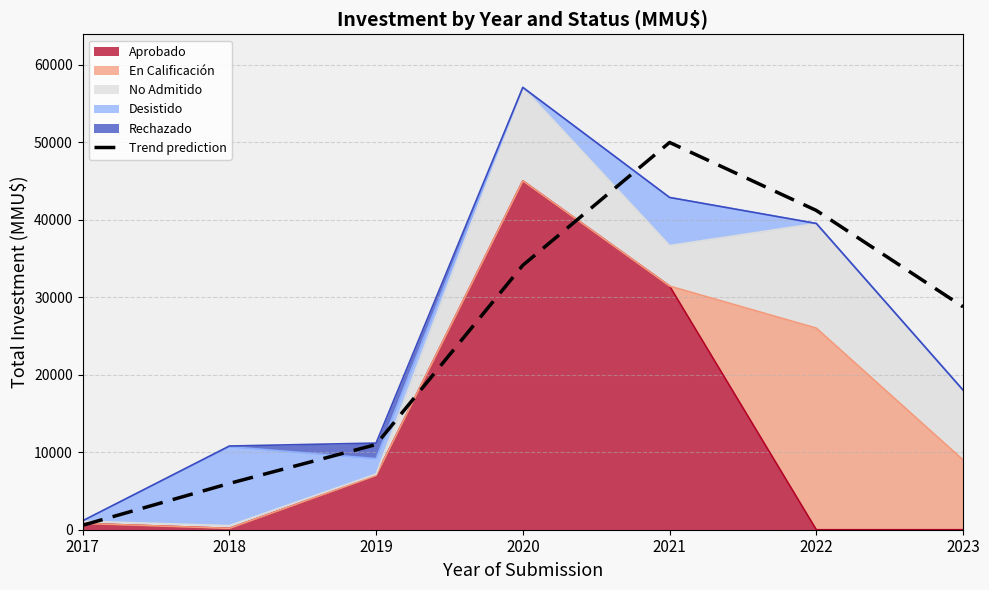

What is the approximate value at 2017?

571.5